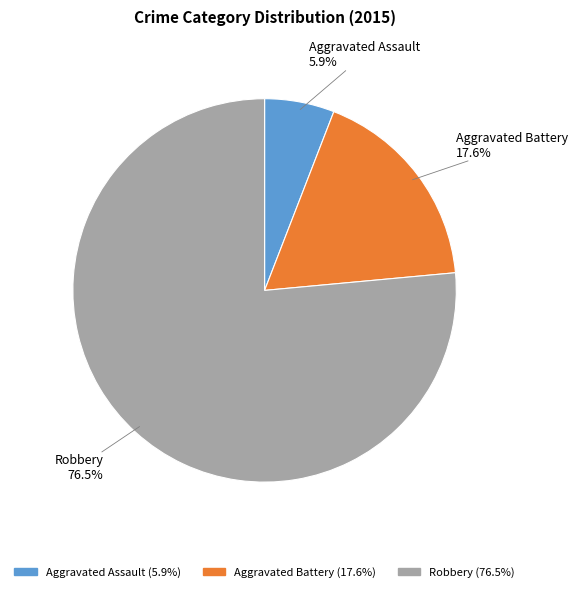

Which slice is the largest?

Robbery